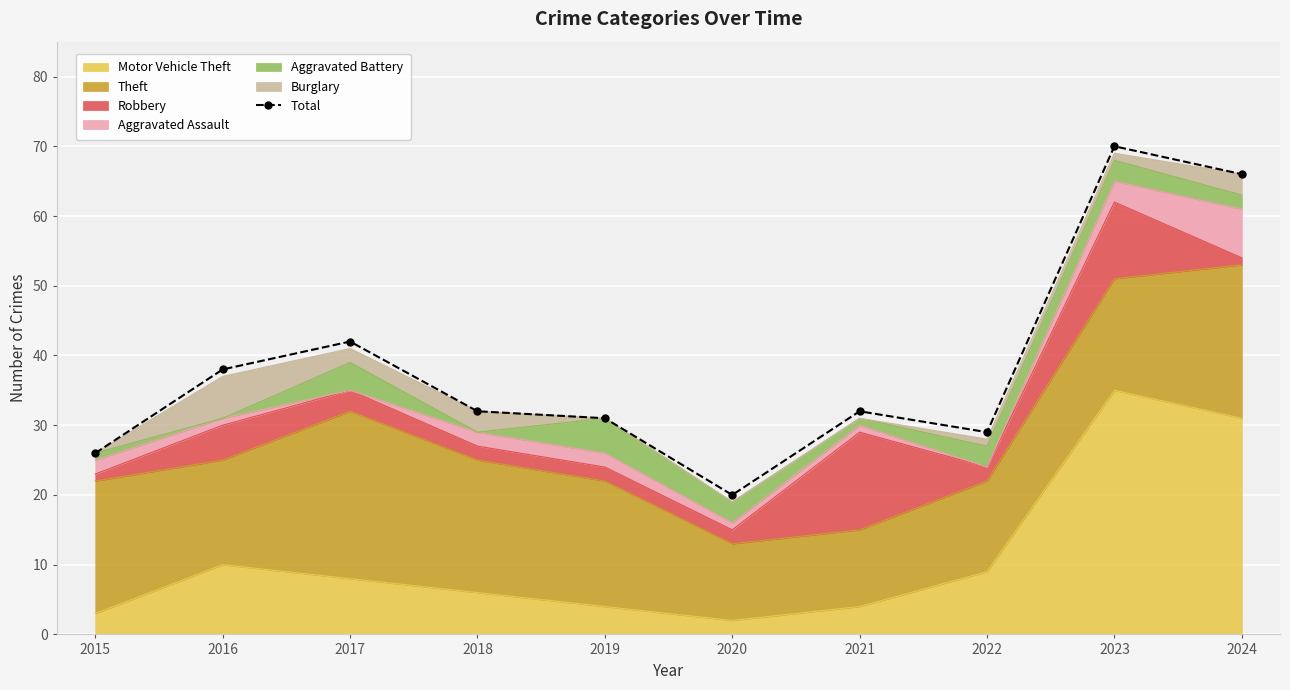

Rank the categories by value from highest to lowest.

2023, 2024, 2017, 2016, 2018, 2021, 2019, 2022, 2015, 2020